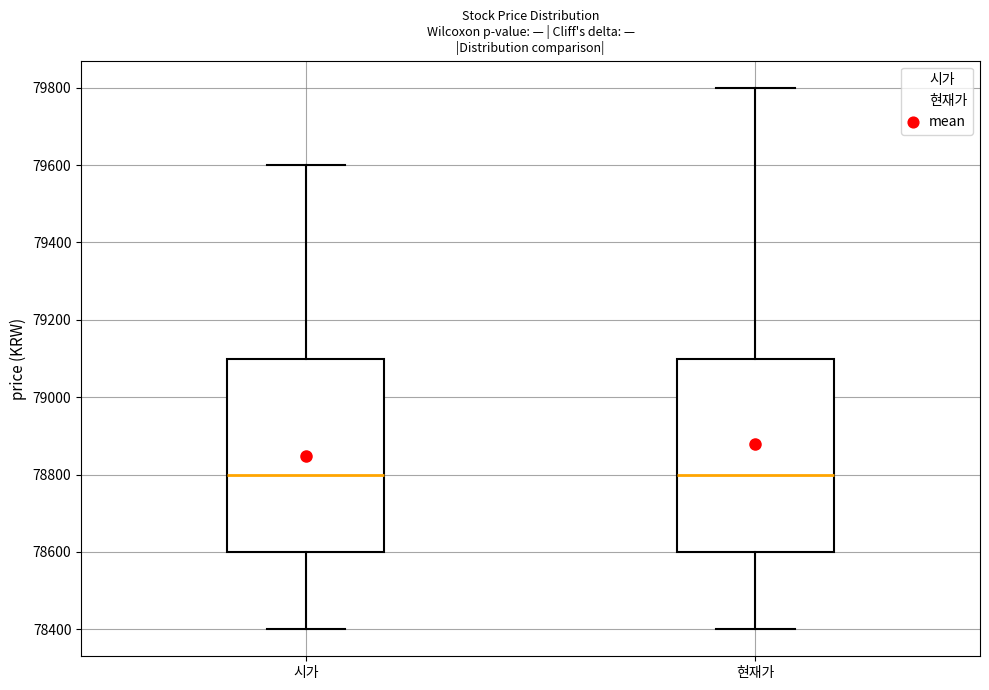

Reading left to right, read every box against the y-axis: the position of its median line, the range the box covers, and the ends of its whiskers. The values are not printed on the chart, so give them approximately, as read against the axis.

시가: median 78800, box 78600 to 79100, whiskers 78400 to 79600
현재가: median 78800, box 78600 to 79100, whiskers 78400 to 79800